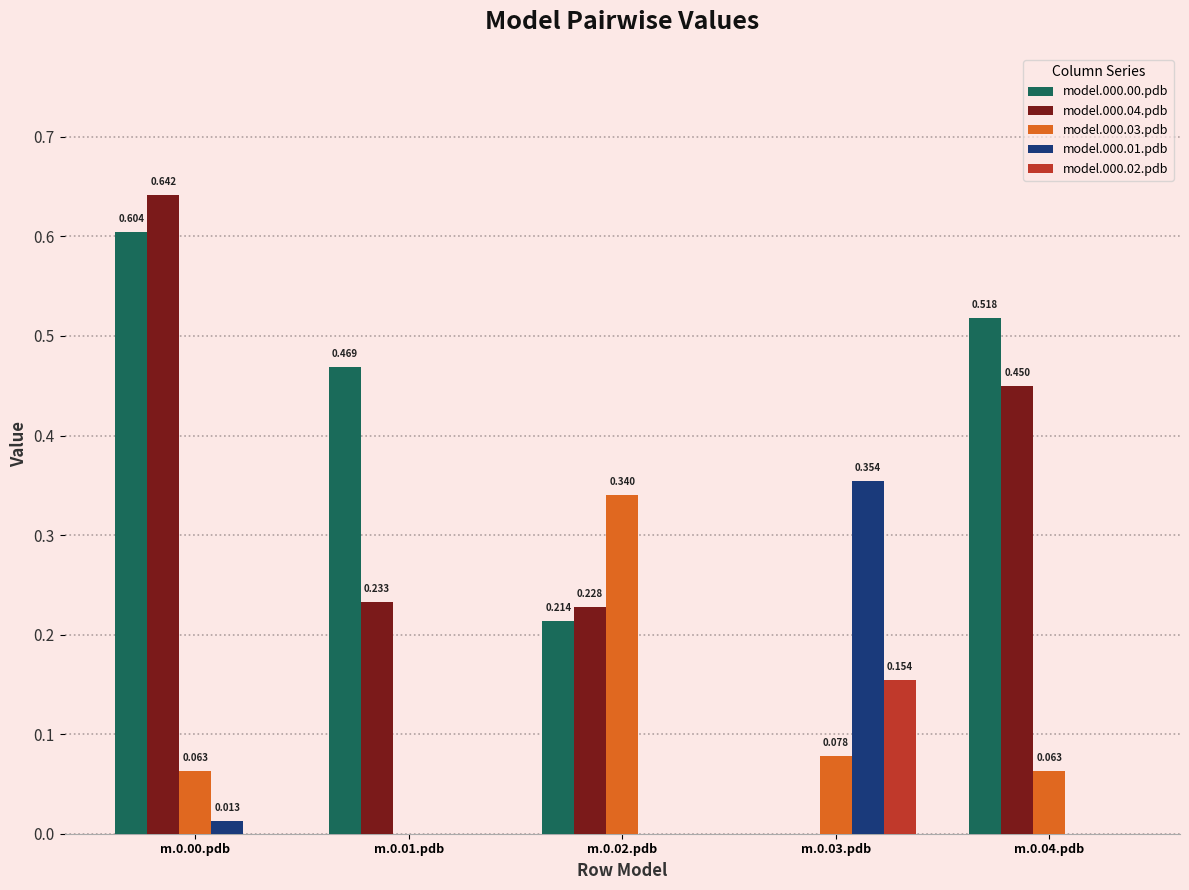

Is the value of model.000.00.pdb at m.0.01.pdb greater than the value of model.000.02.pdb at m.0.00.pdb?

Yes